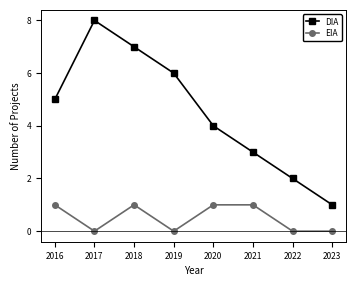

How many data points does each series have?

8